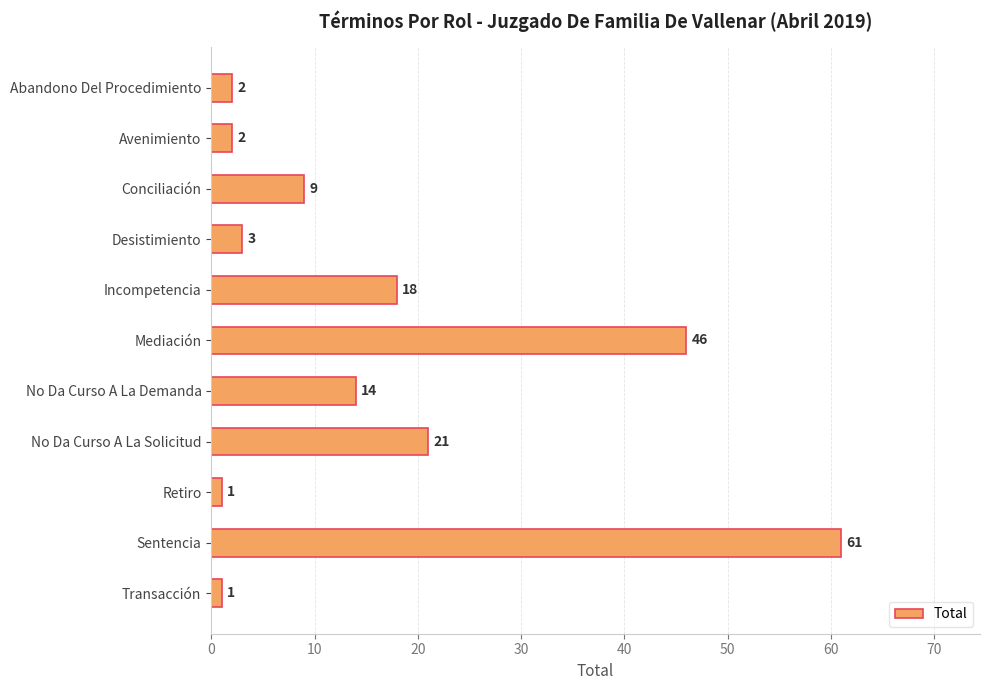

How many values are below 9?

5